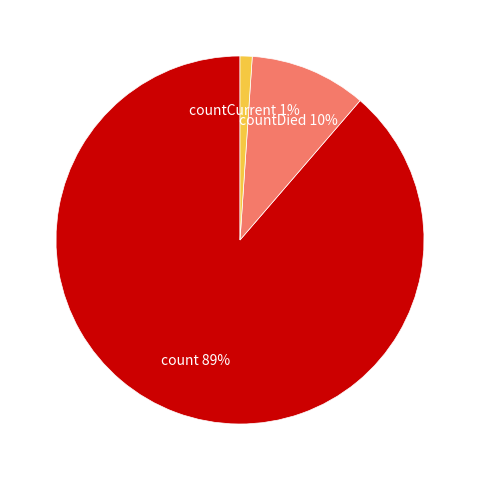

How many slices are in this pie chart?

3